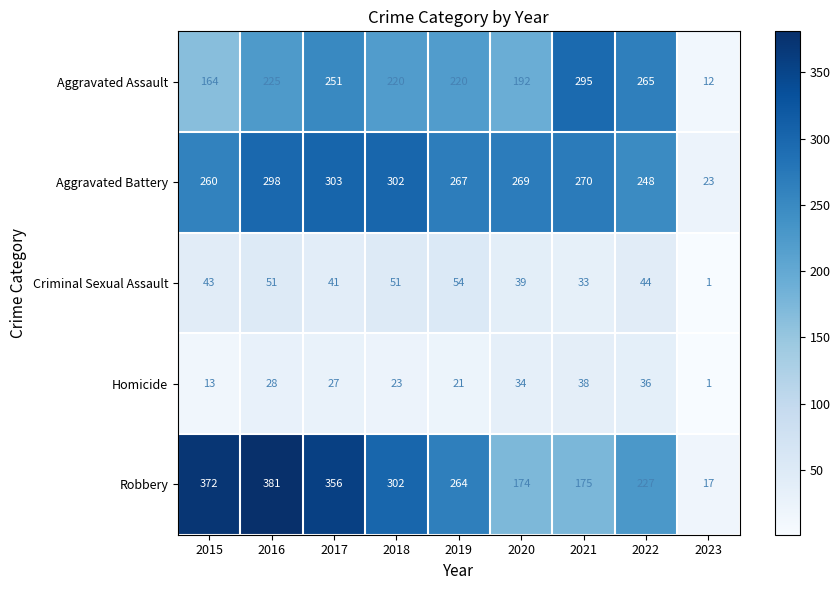

The value of Homicide at 2021 is 11. True or false?

False